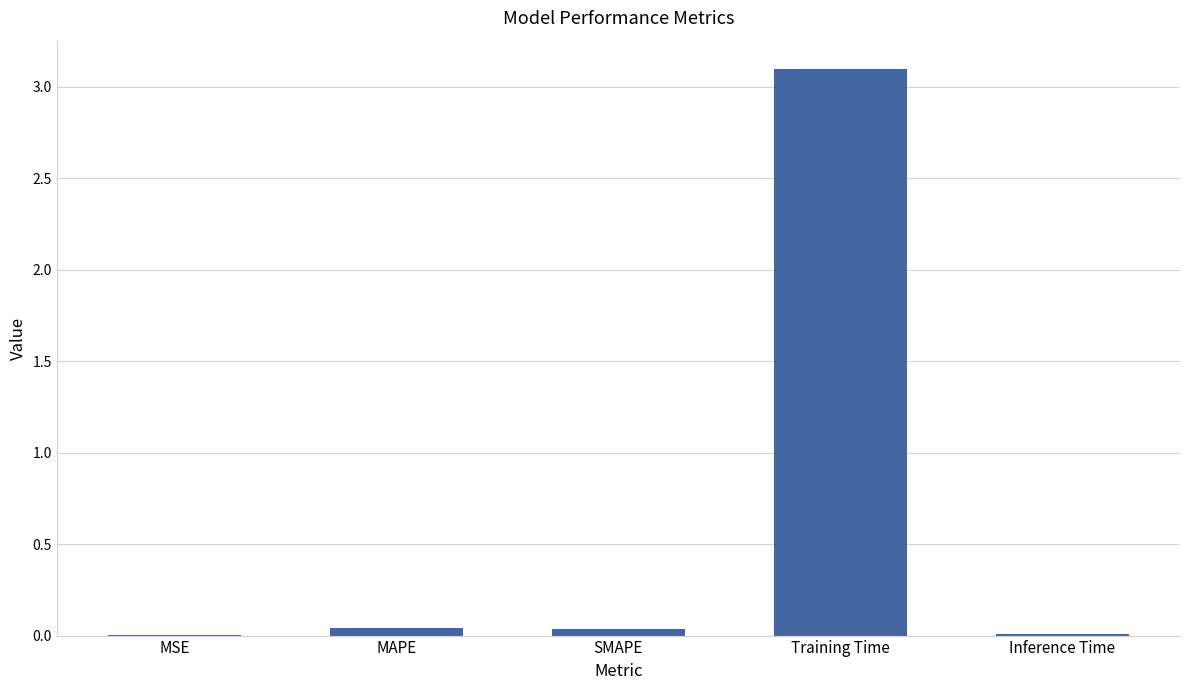

What is the maximum value shown in the chart?

3.1